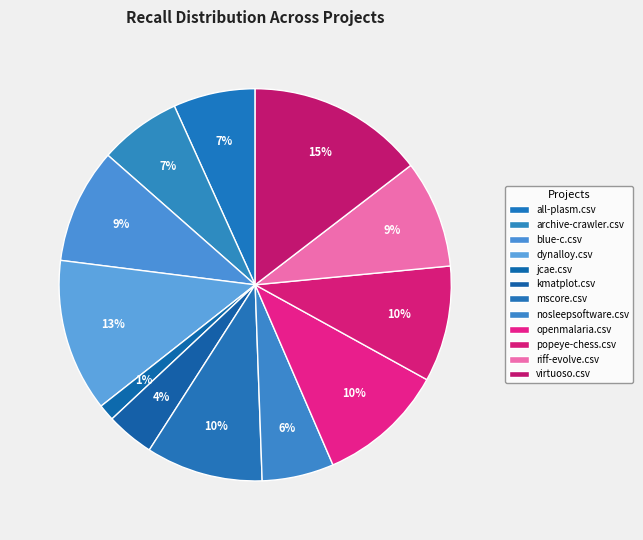

Count the number of slices in the pie.

12